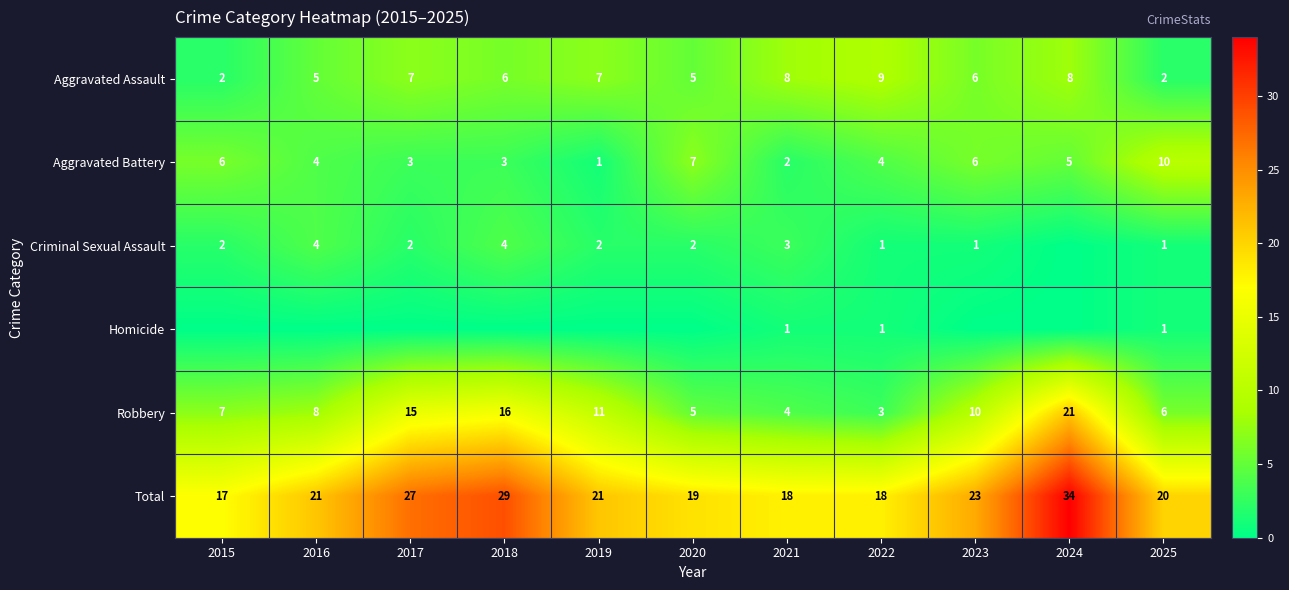

What is the difference between the Total values at 2017 and 2019?

6